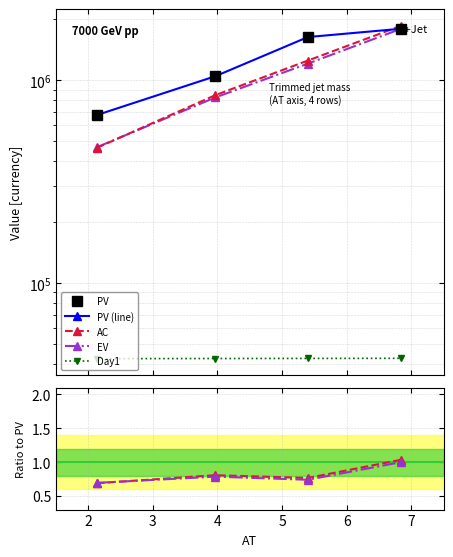

Which series changed the most between 2 and 3?

PV